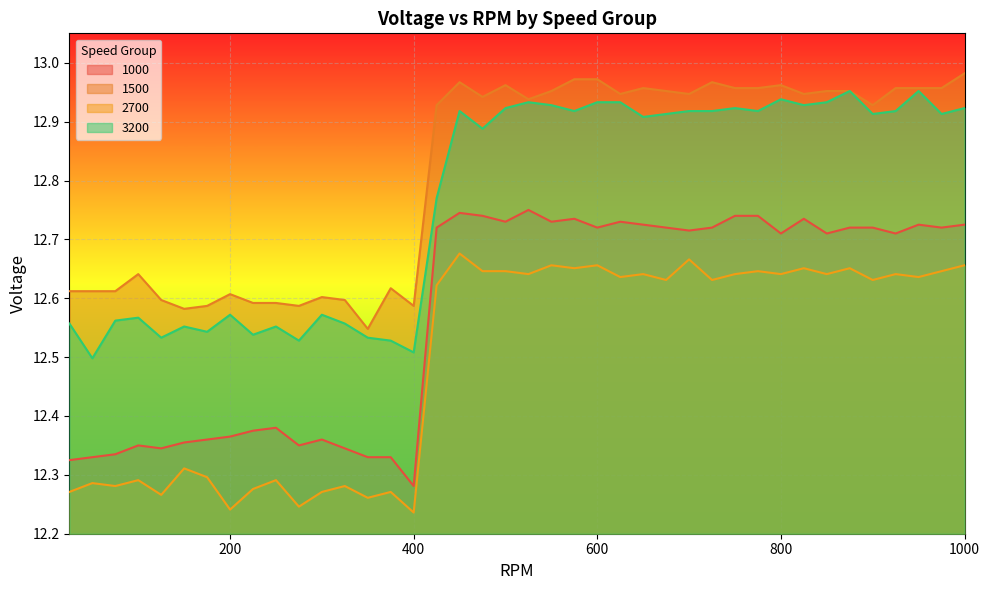

How many lines are shown in the chart?

4